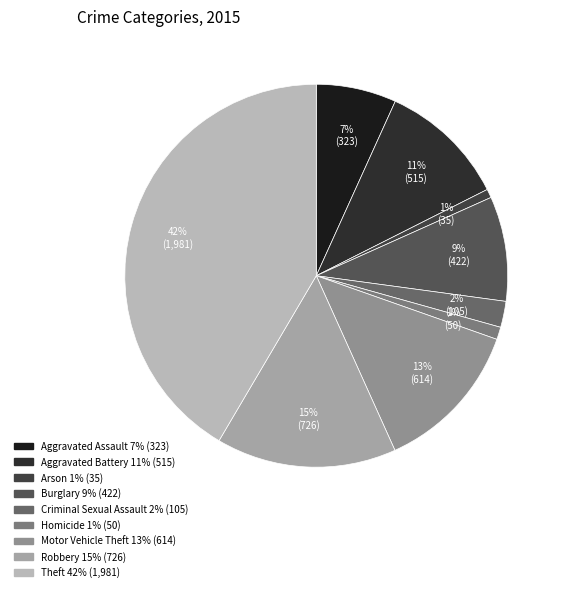

What percentage is the Aggravated Assault slice, to the nearest percent?

7%